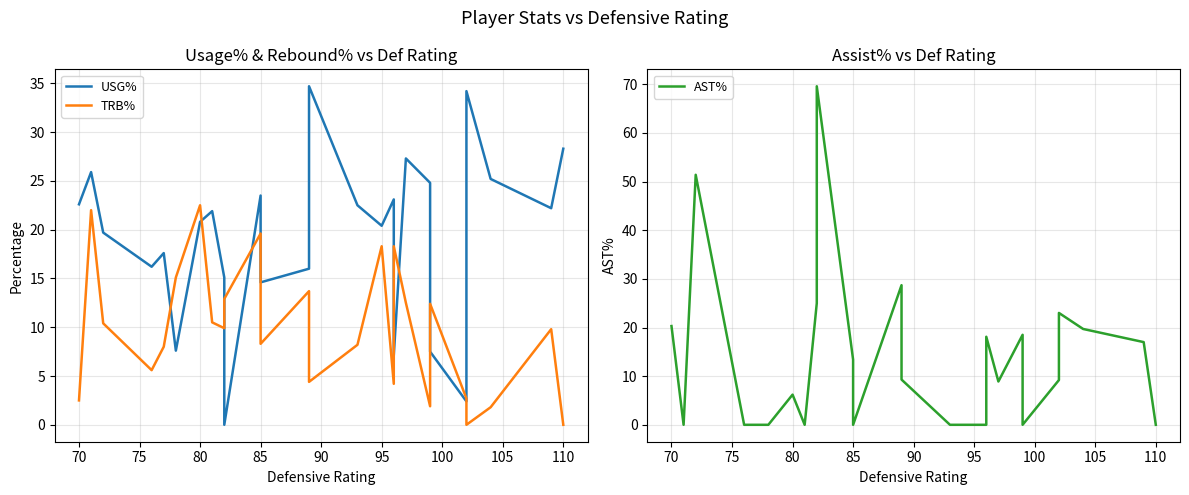

What is the label of the 16th point from the left?

95